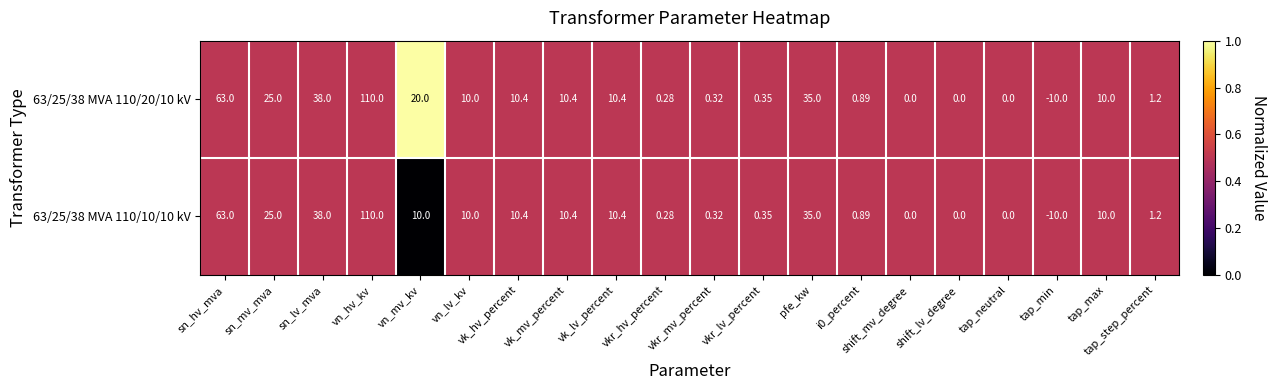

Is the value of 63/25/38 MVA 110/20/10 kV at pfe_kw greater than the value of 63/25/38 MVA 110/10/10 kV at sn_mv_mva?

Yes